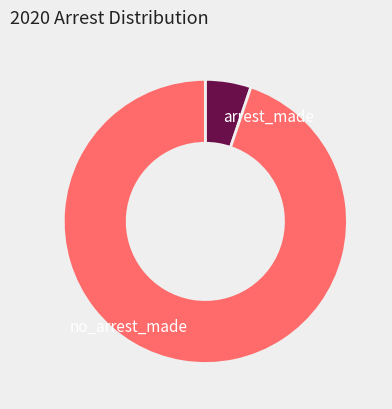

Is it true that arrest_made is 1% of the pie?

False